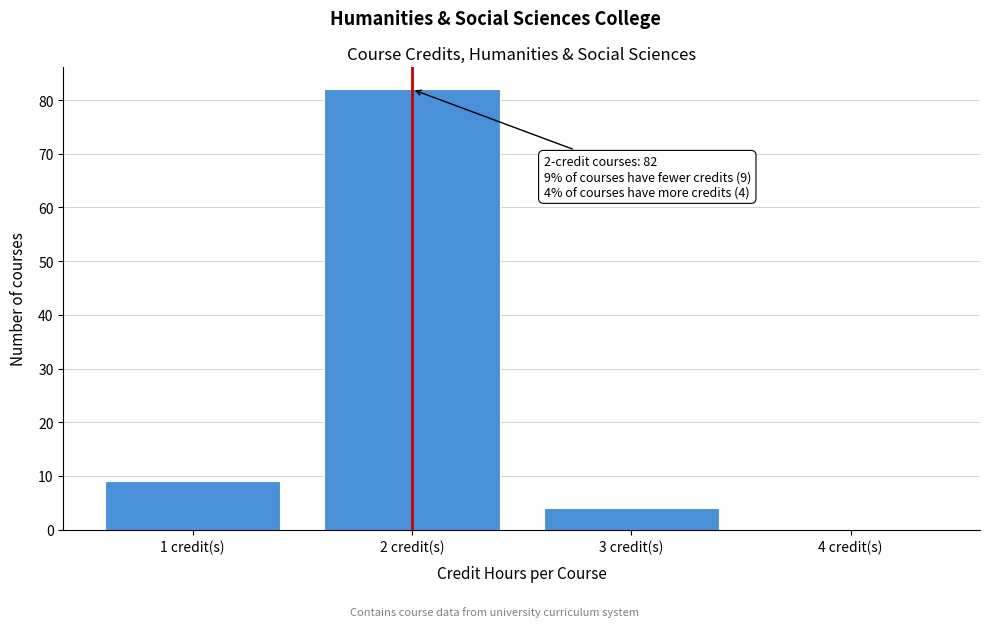

Which range on the x-axis has the tallest bar?

1.5 to 2.5